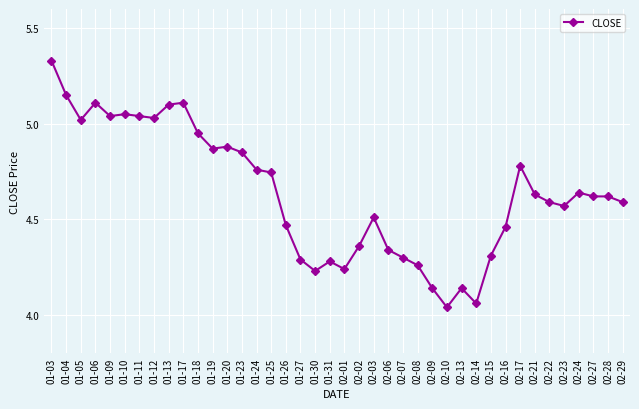

How many lines are shown in the chart?

1